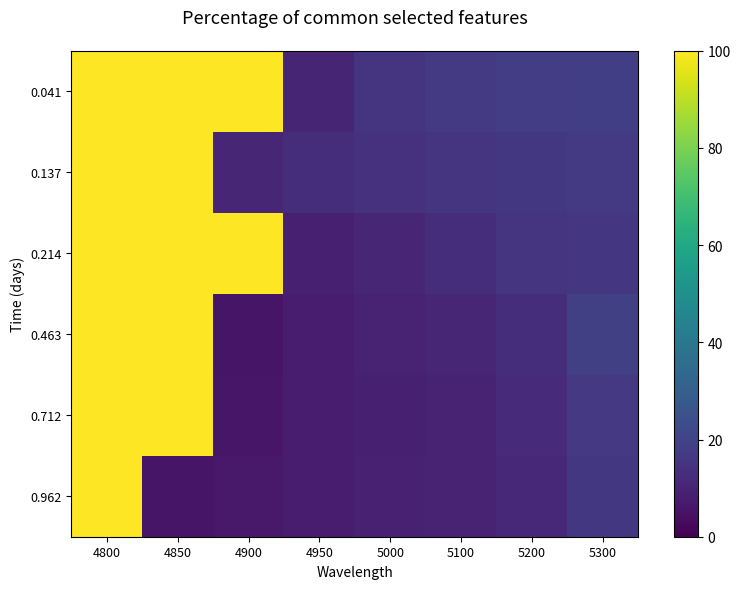

How many series are shown in this chart?

6